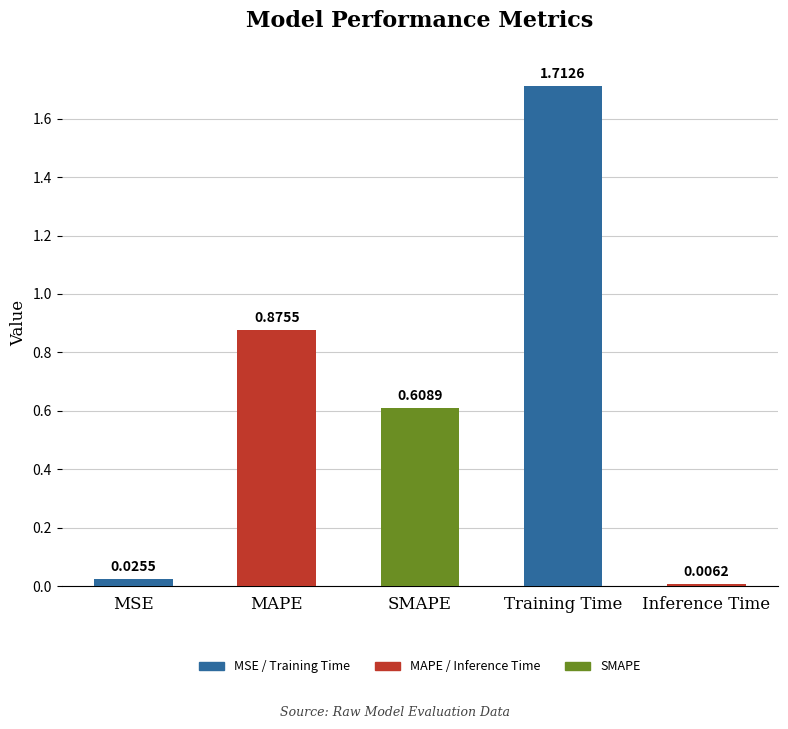

What is the difference between the values at SMAPE and Training Time?

1.1